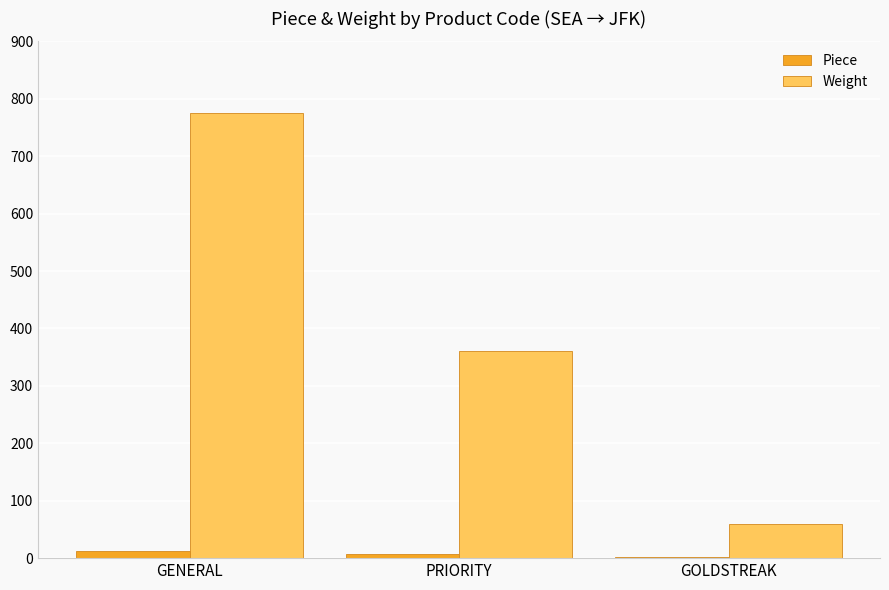

At which label is Weight closest to 417?

PRIORITY